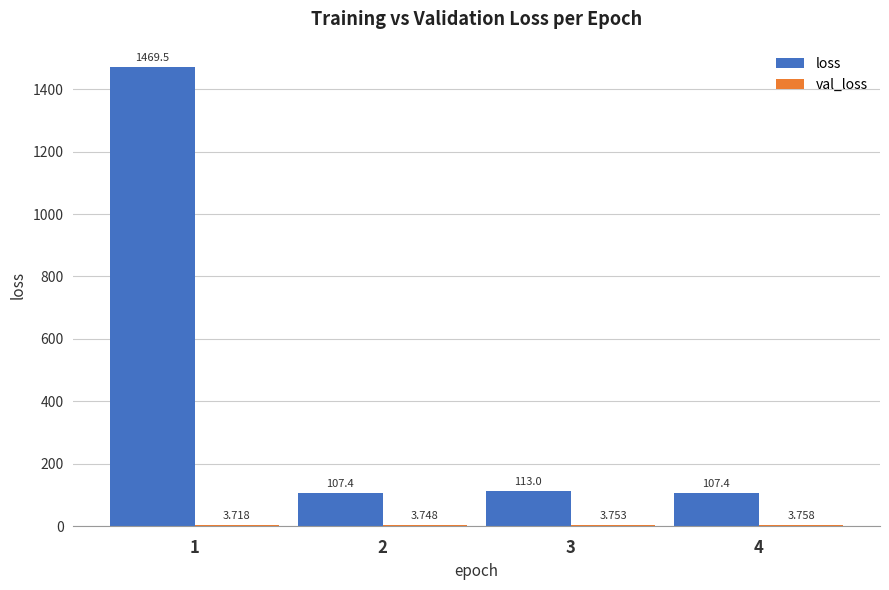

Which series has the largest total across all categories?

loss